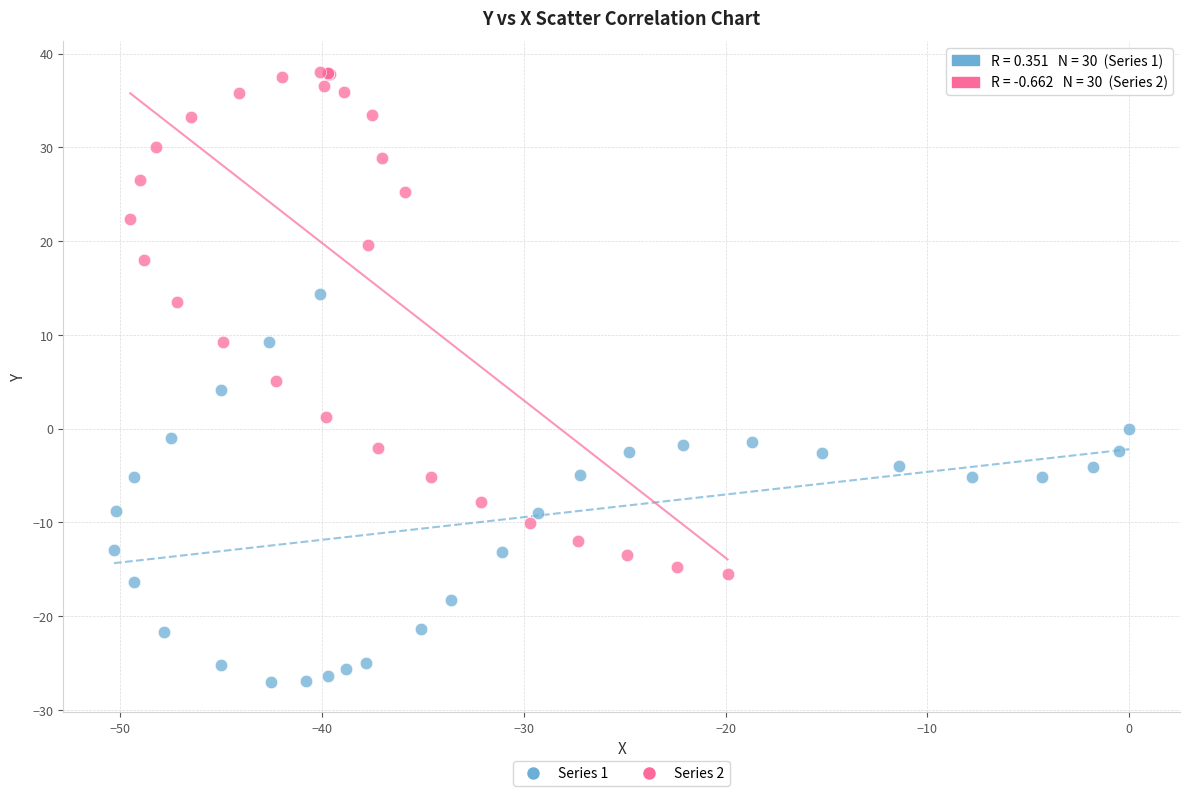

Which series contains the highest Y value?

Series 2